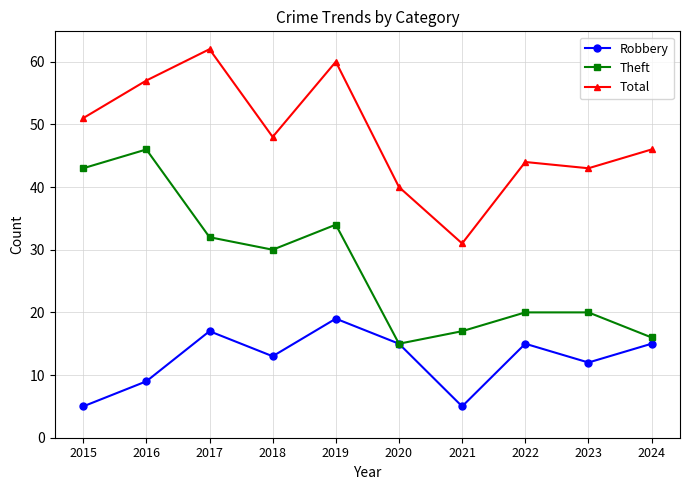

Which series changed the most between 2019 and 2021?

Total